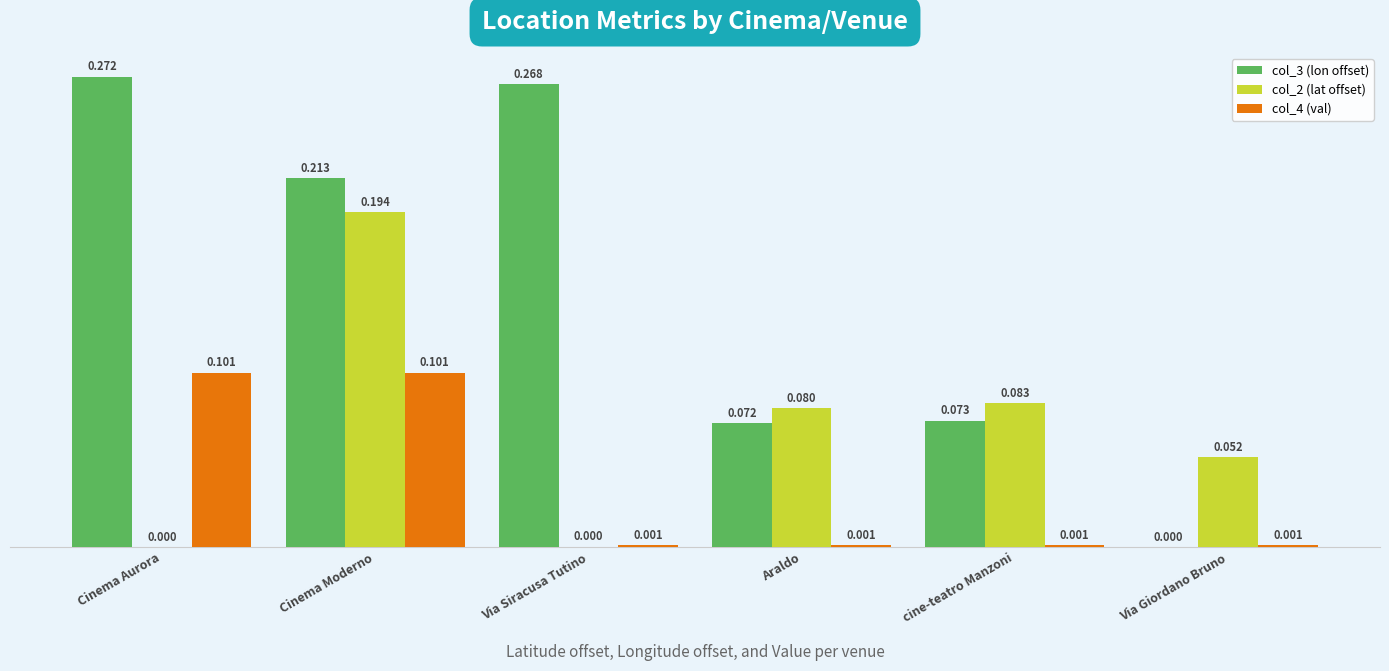

At which label does col_2 (lat offset) reach its peak?

Cinema Moderno